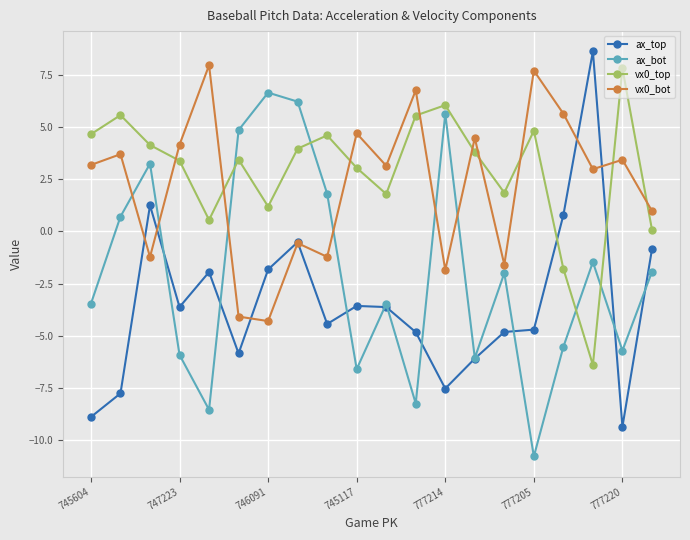

How many interior local peaks does the ax_bot series have?

6